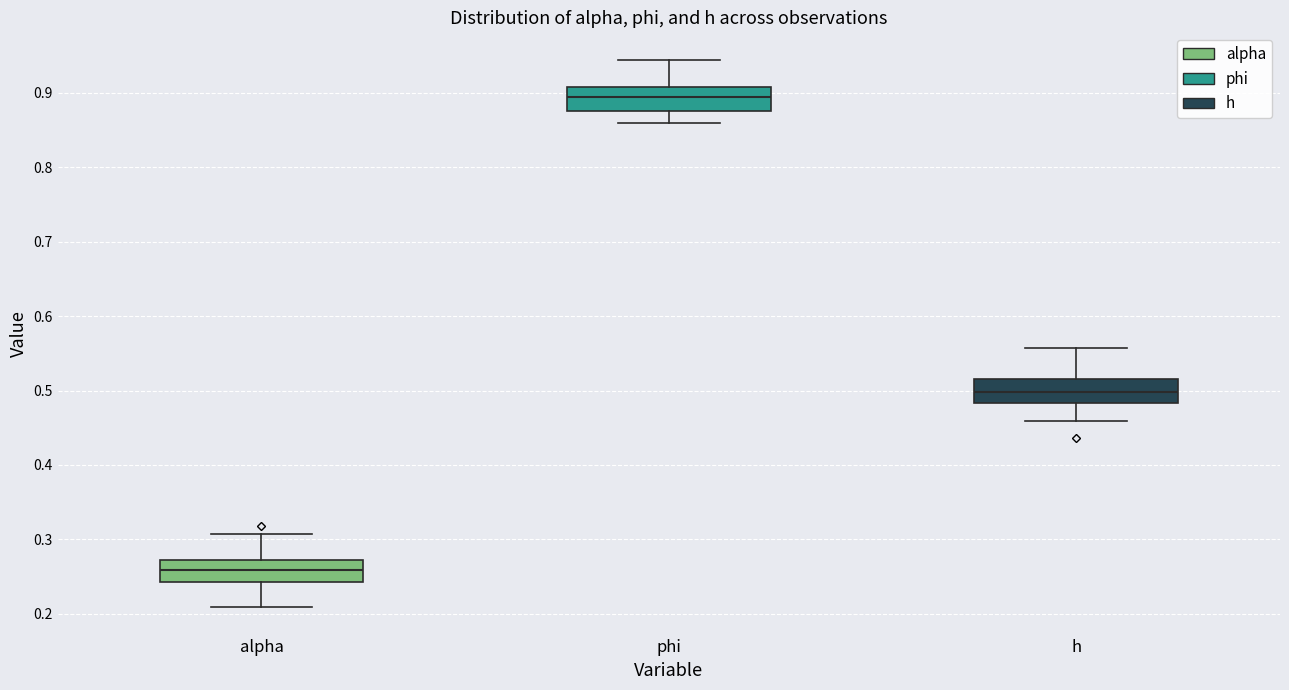

Reading left to right, read every box against the y-axis: the position of its median line, the range the box covers, and the ends of its whiskers. The values are not printed on the chart, so give them approximately, as read against the axis.

alpha: median 0.26, box 0.24 to 0.27, whiskers 0.21 to 0.31
phi: median 0.89, box 0.88 to 0.91, whiskers 0.86 to 0.94
h: median 0.50, box 0.48 to 0.52, whiskers 0.46 to 0.56